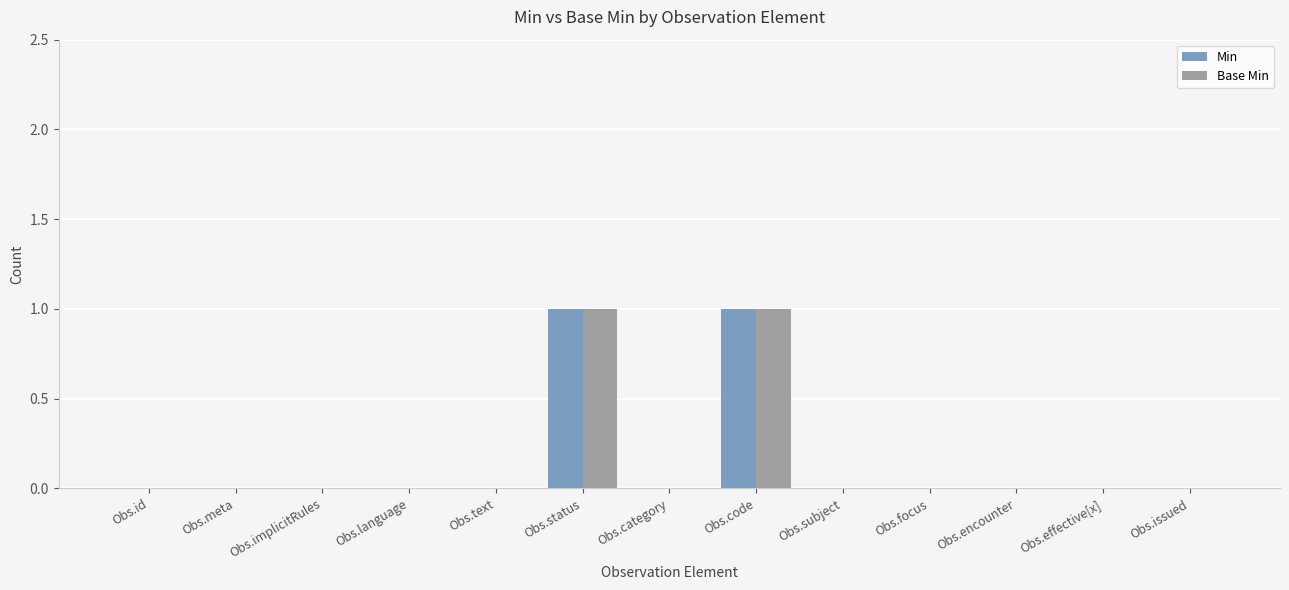

How many data points does each series have?

13